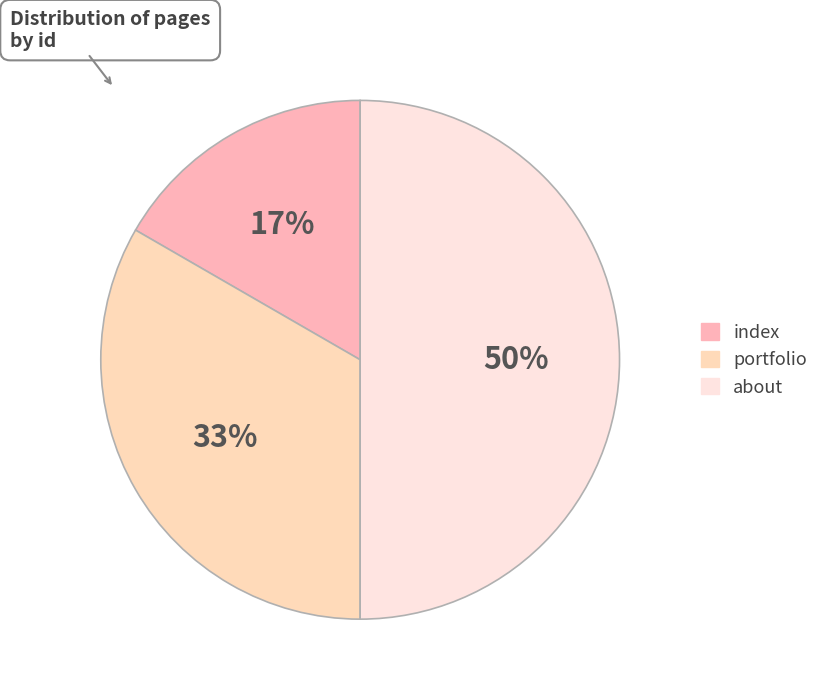

To the nearest percent, what percentage of the pie is portfolio?

33%